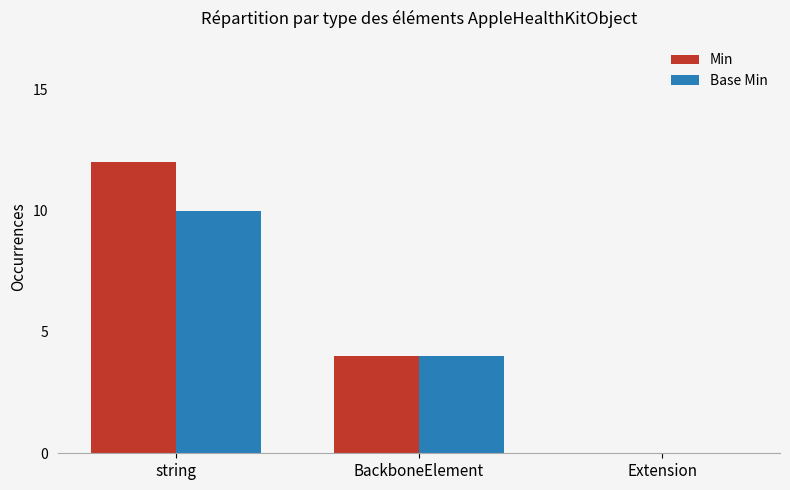

Is it true that Base Min equals 10 at string?

True